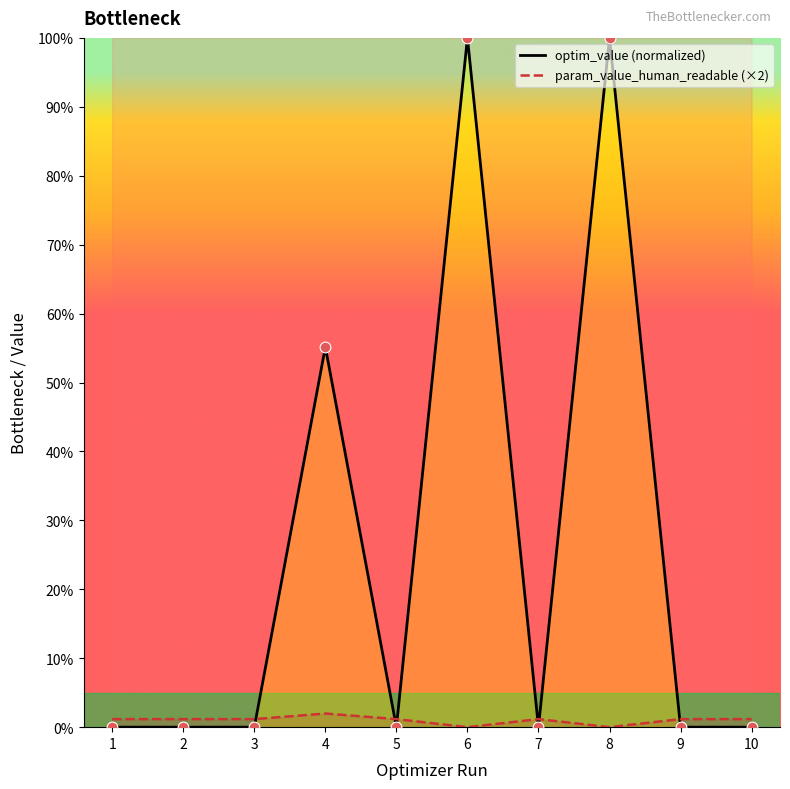

What is the total value across all series at 6?

100.0